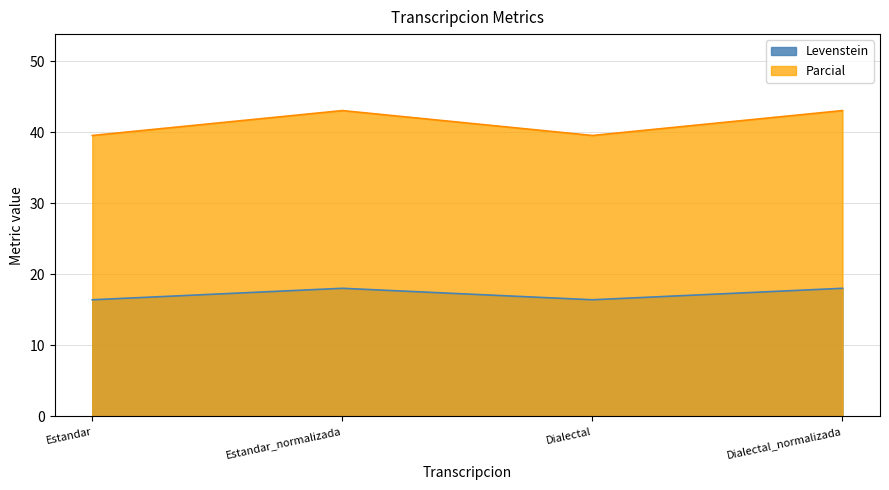

Does the chart have visible grid lines?

Yes